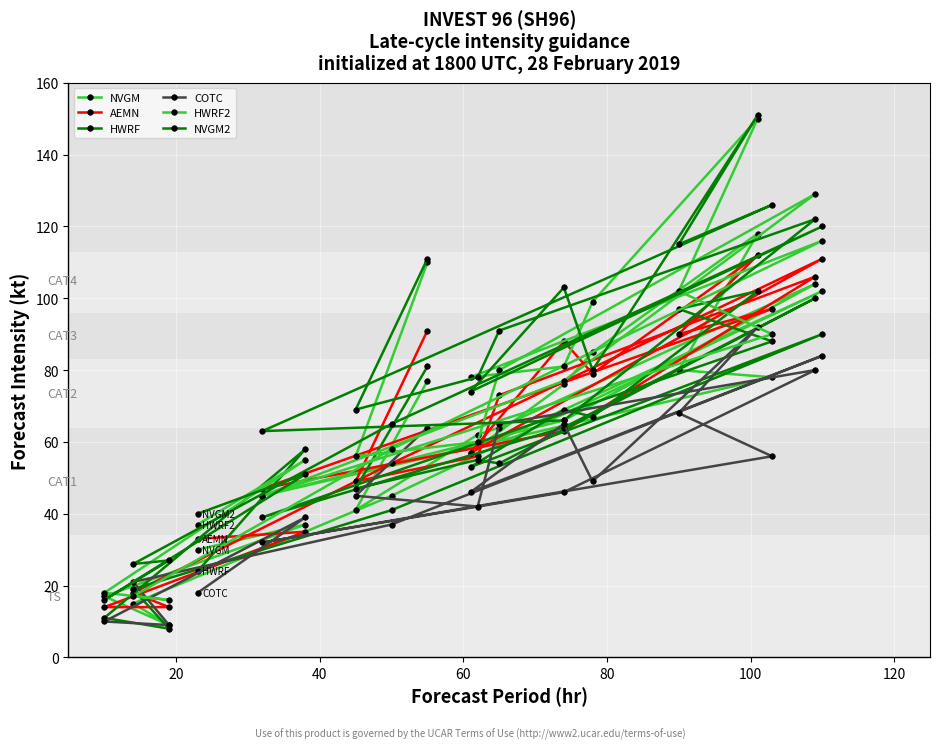

What is the greatest value displayed?

151